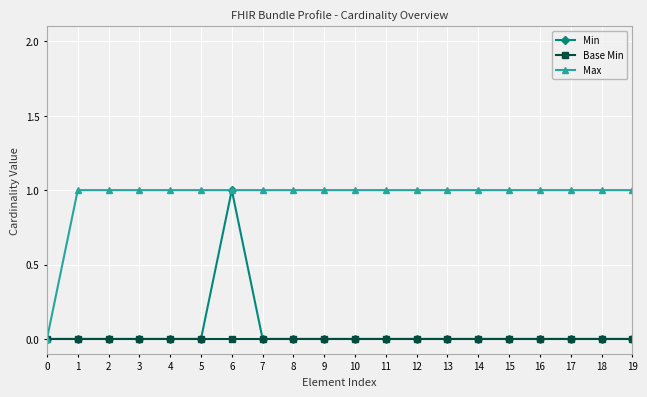

At which category is the sum across all series the highest?

6